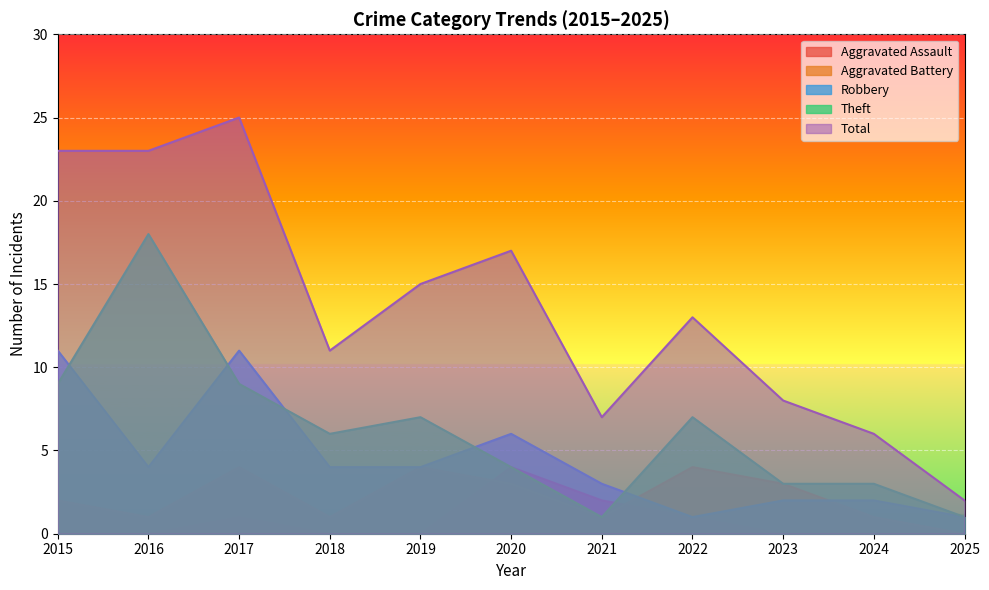

List the labels in order of Aggravated Assault value, largest first.

2020, 2021, 2017, 2022, 2015, 2016, 2018, 2019, 2023, 2024, 2025